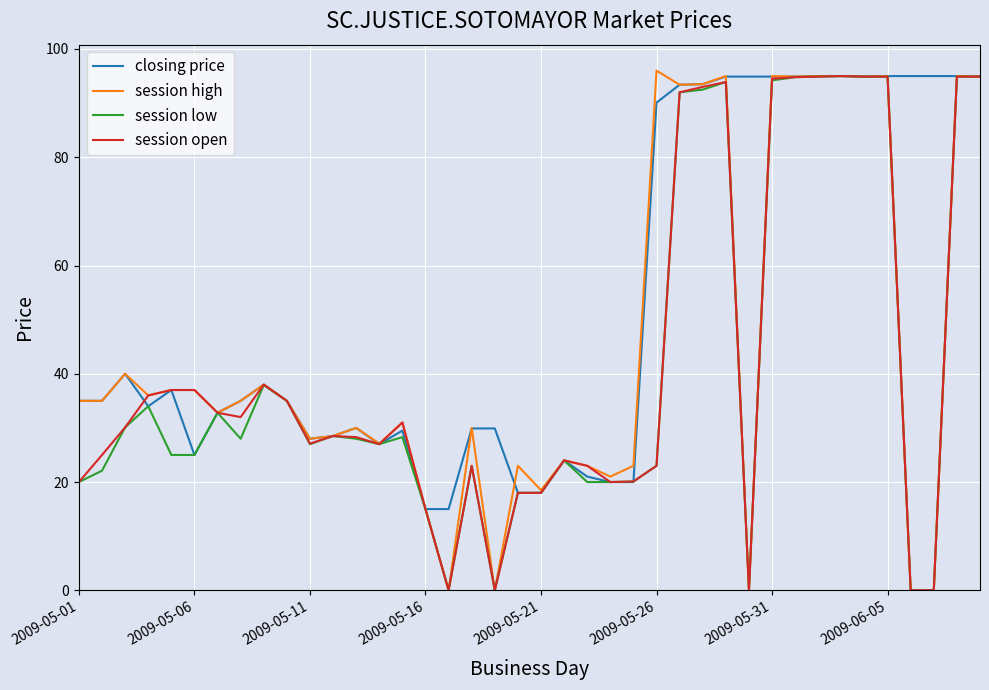

Count the number of categories in the chart.

40